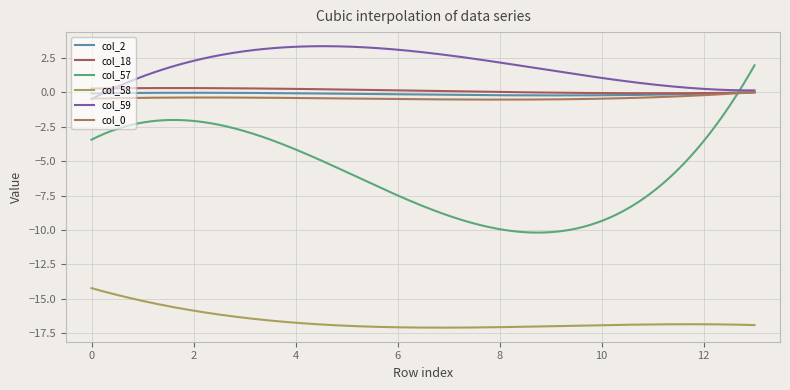

Does the chart display data point markers on the line(s)?

No